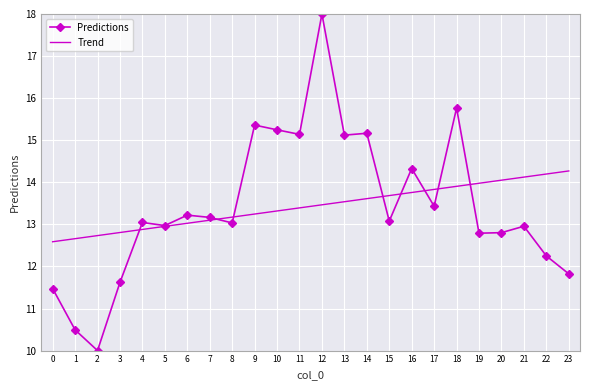

At which category is the sum across all series the highest?

12